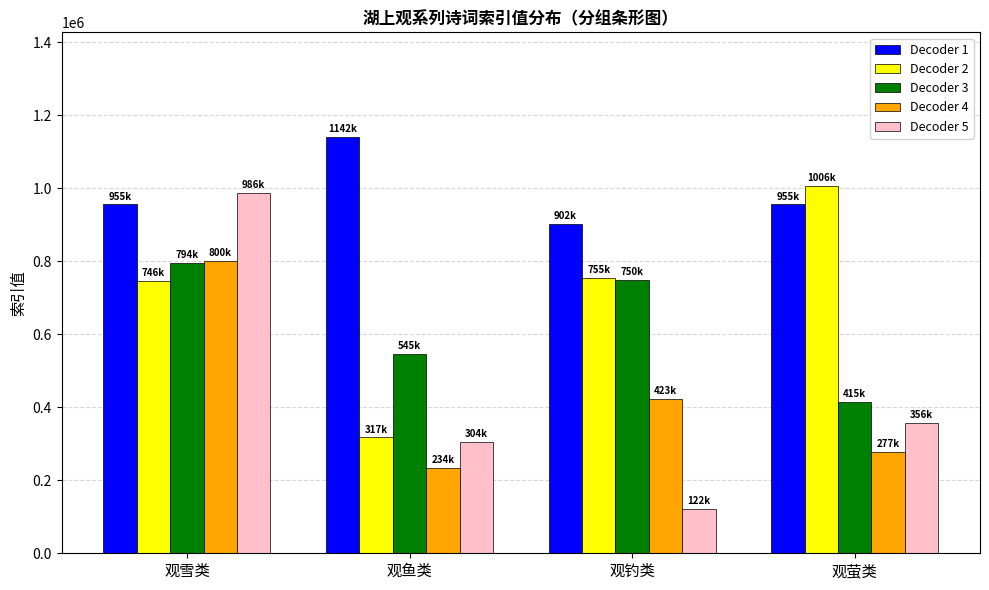

What is the sum of the Decoder 2 values at 观萤类 and 观钓类?

1761266